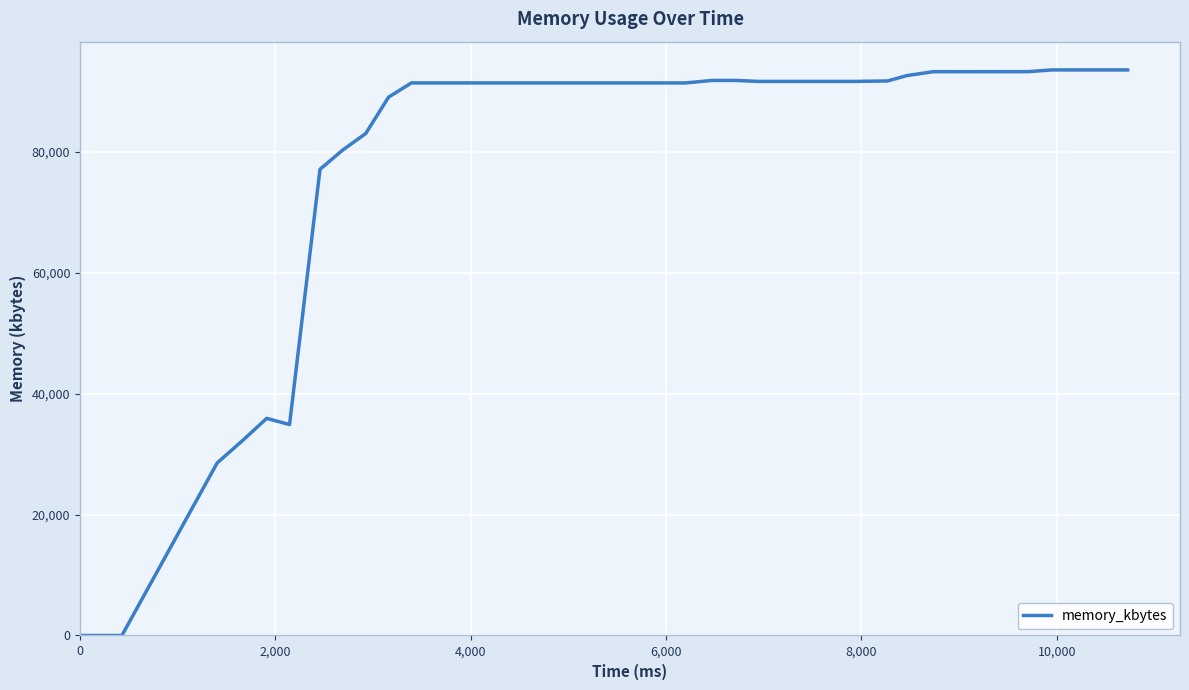

What is the difference between the maximum and minimum values?

93552